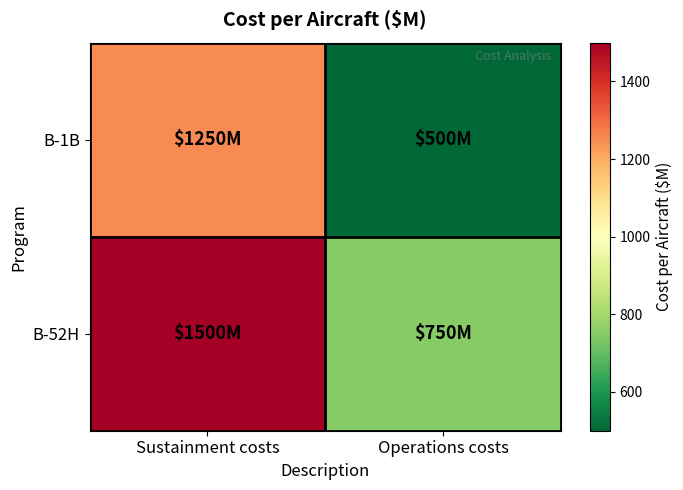

Reading right to left, list all the values displayed in this chart.

B-1B: Operations costs=500	Sustainment costs=1250
B-52H: Operations costs=750	Sustainment costs=1500